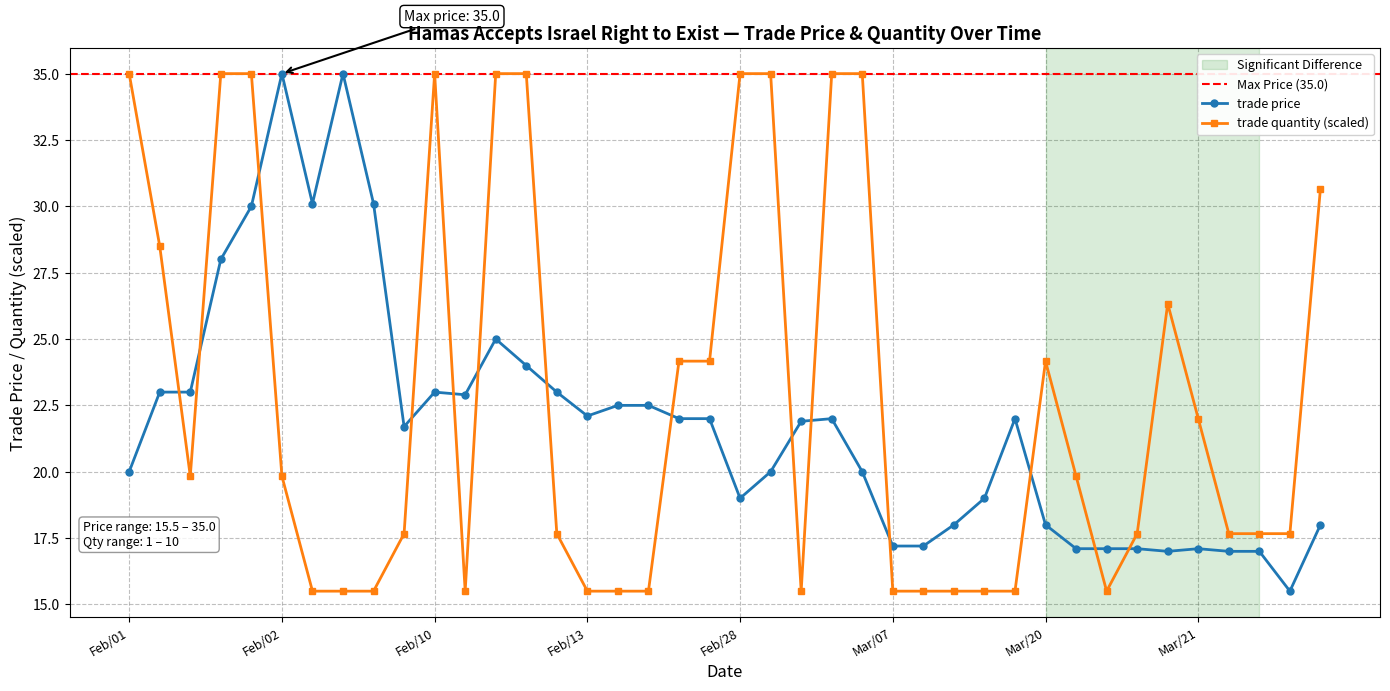

In trade price, how many points are lower than both neighbors (excluding endpoints)?

7